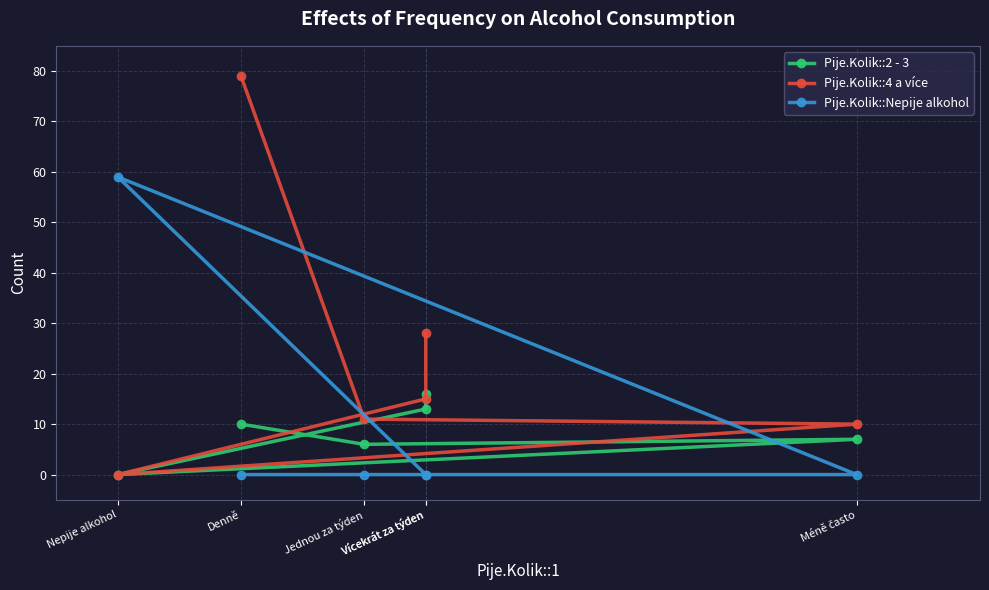

True or false: Pije.Kolik::Nepije alkohol has a value of 0 at Denně.

True